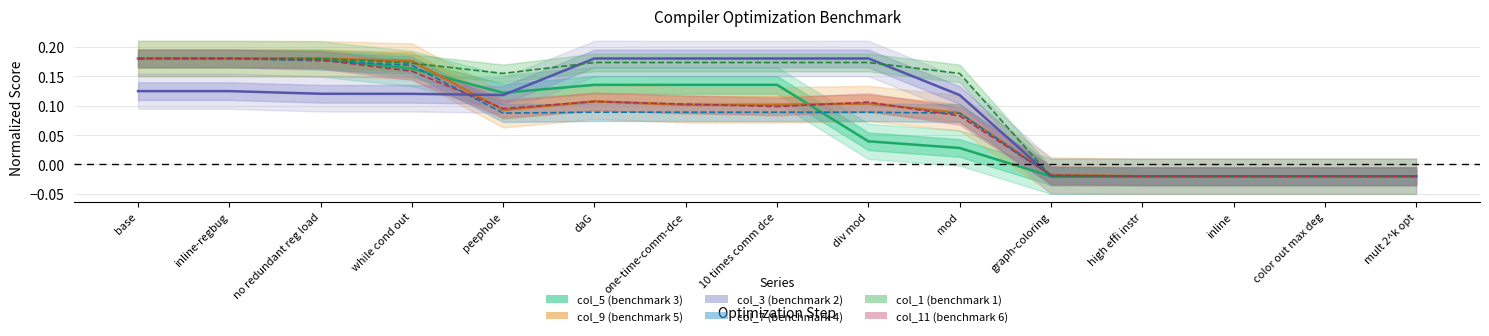

How many values in col_7 are above zero?

10